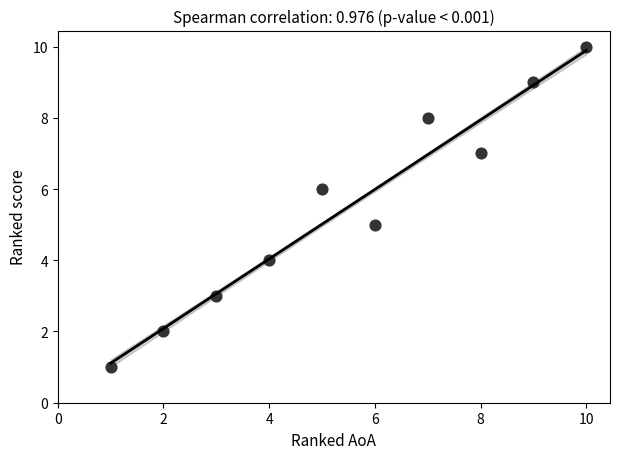

What is the range of X values (max minus min)?

9